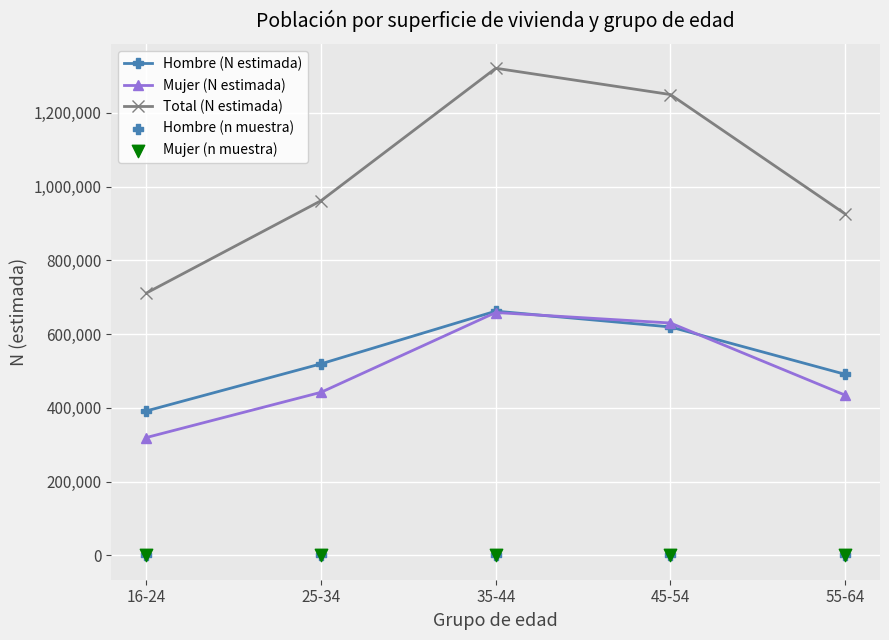

Which series has the largest total across all categories?

Total (N estimada)